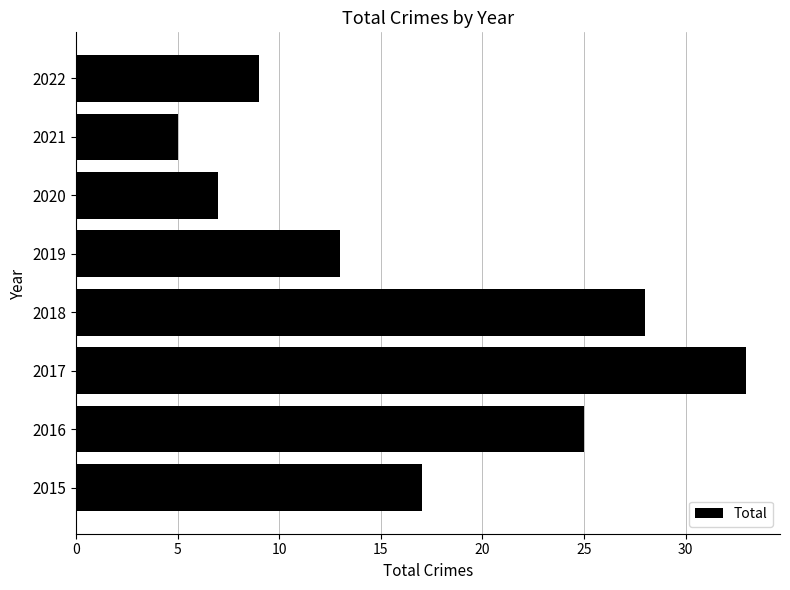

At which category does the chart reach its peak across all series?

2017